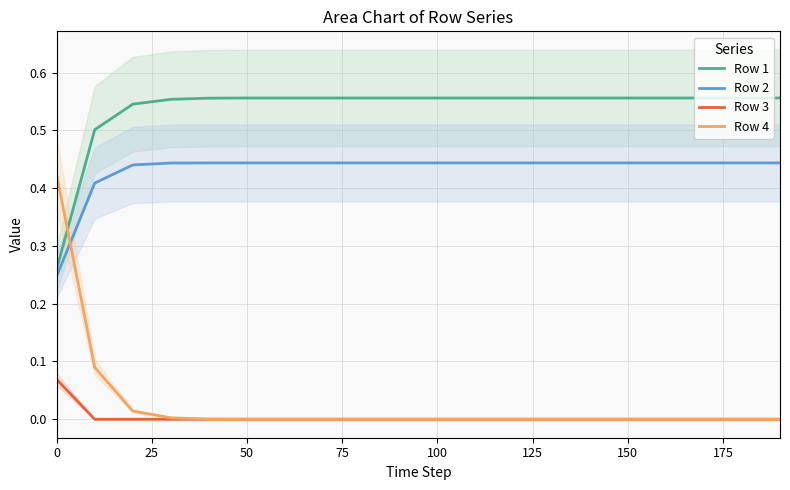

The value of Row 4 at 50 is 0.0. True or false?

True